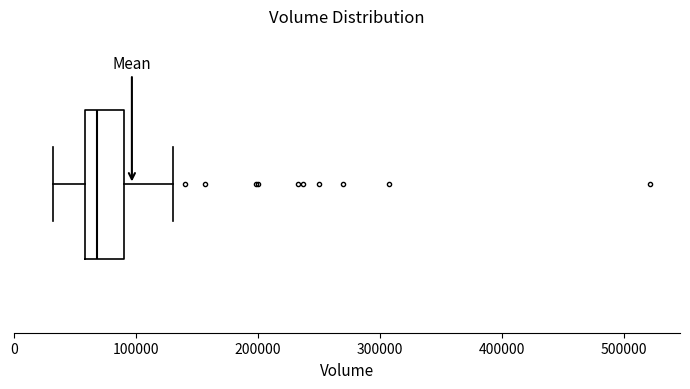

Transcribe this box plot: give where the median line is, the range the box spans, and where the two whiskers end, as read against the x-axis. The values are not printed on the chart, so give them approximately, as read against the axis.

median 70000, box 60000 to 90000, whiskers 30000 to 130000